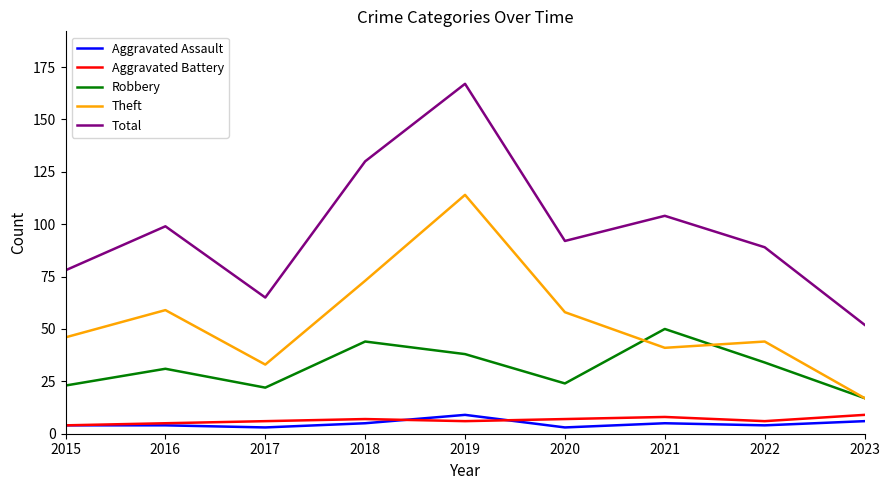

The Robbery series shows 10 at 2020. True or false?

False